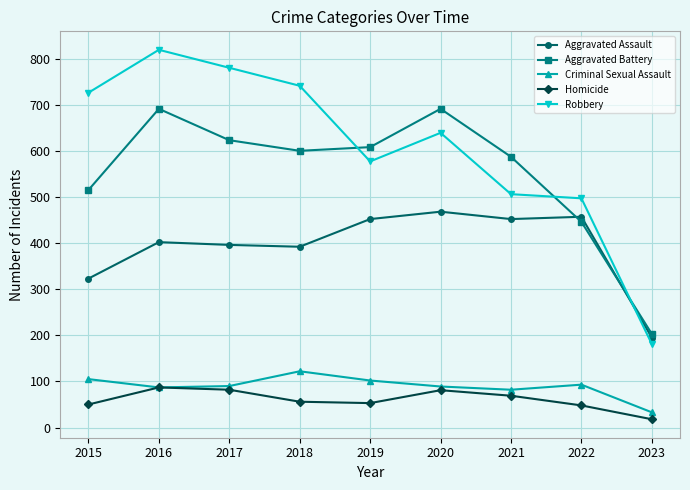

The value of Criminal Sexual Assault at 2020 is 89. True or false?

True